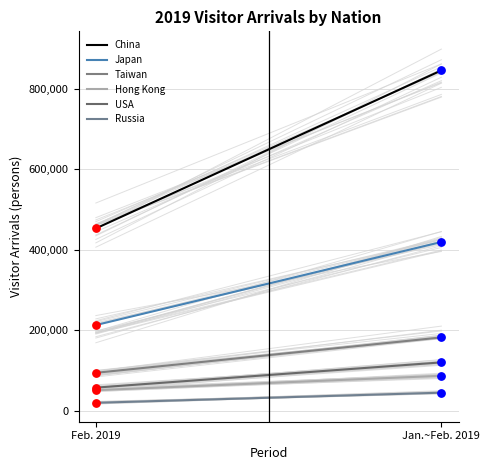

Is the value of USA at Jan.~Feb. 2019 greater than the value of China at Feb. 2019?

No